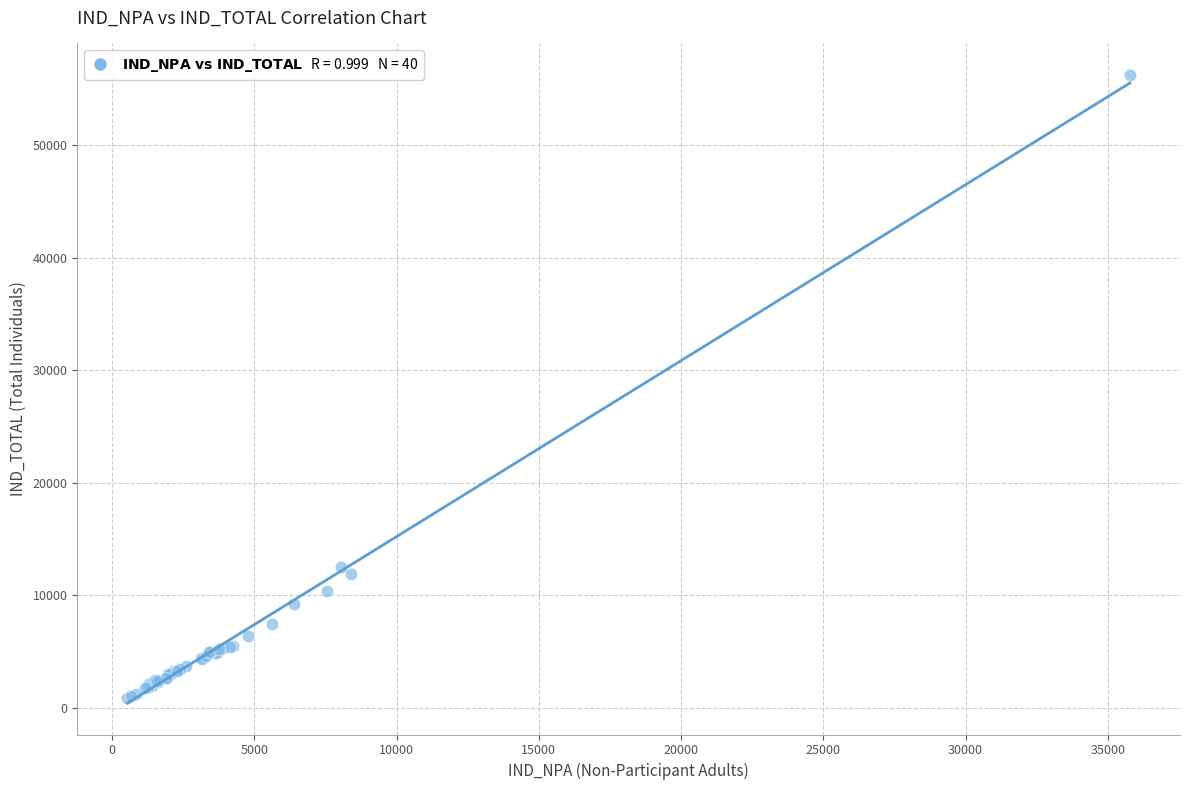

What Y value in the scatter plot is closest to 28555?

12542